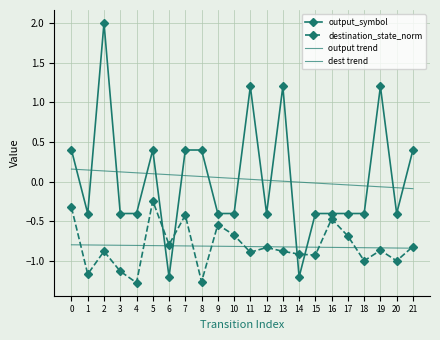

How many lines are shown in the chart?

4